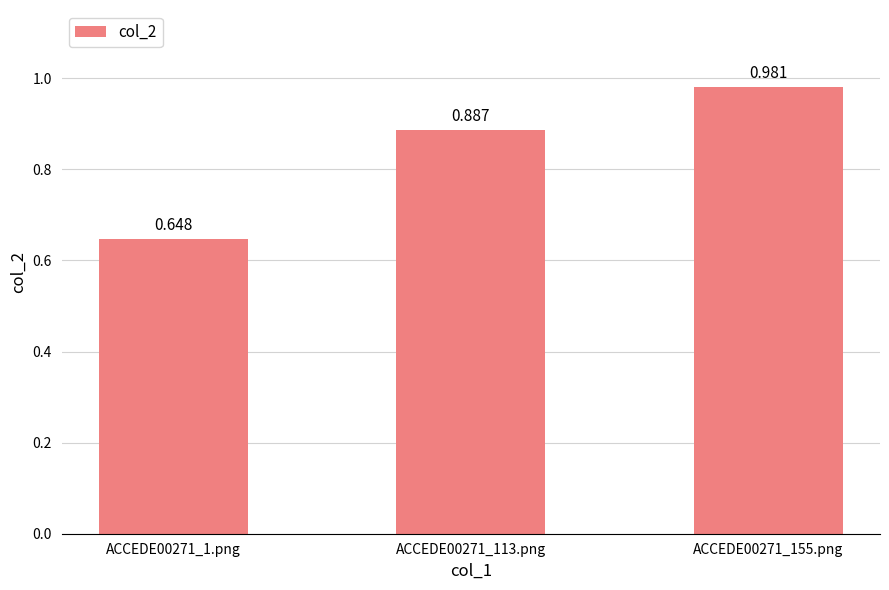

List the labels in order of value, smallest first.

ACCEDE00271_1.png, ACCEDE00271_113.png, ACCEDE00271_155.png